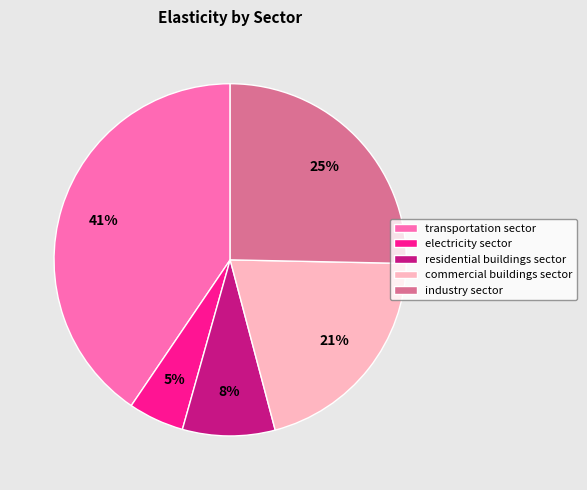

Is there any slice that represents more than half of the pie?

No